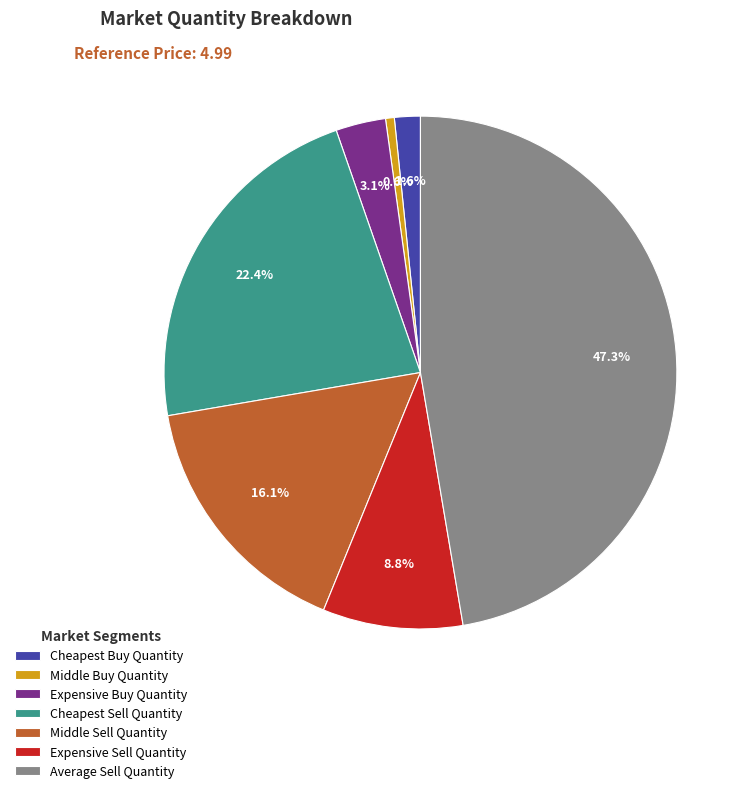

What percentage is the Average Sell Quantity slice, to the nearest percent?

47%